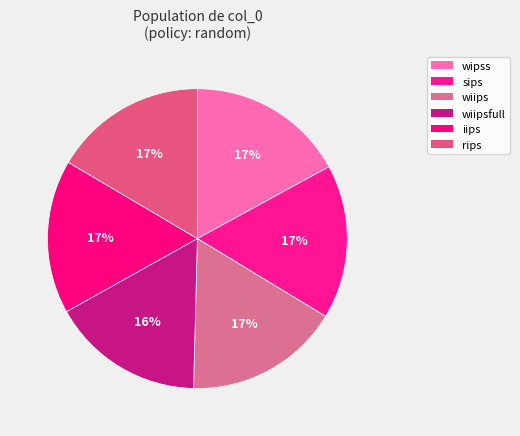

Which category has the smallest portion of the pie?

wiipsfull